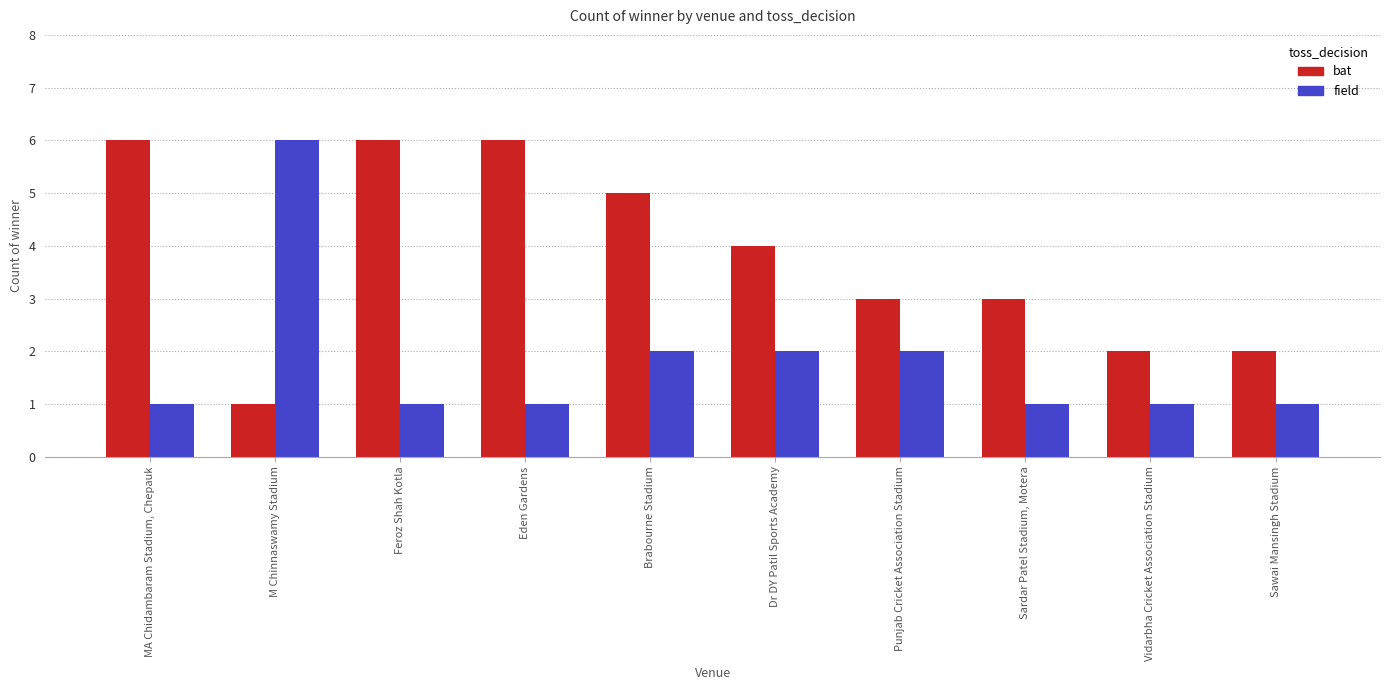

How many series are shown in this chart?

2